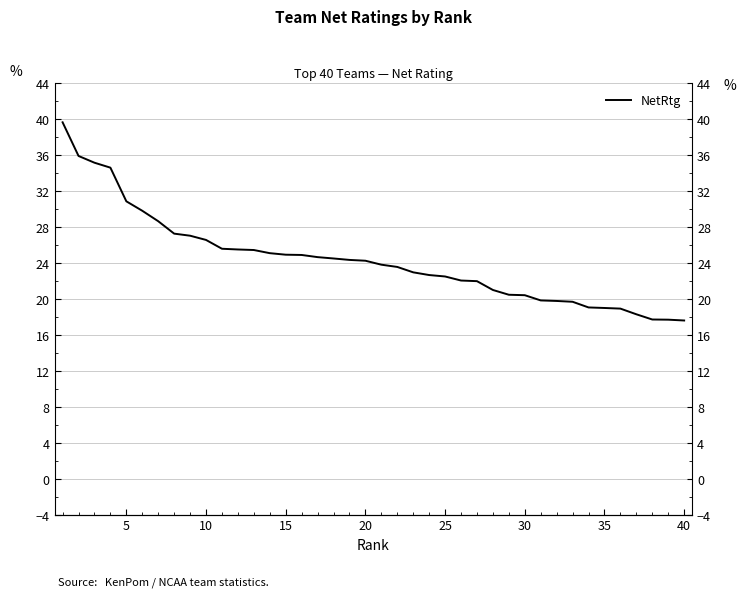

What is the sum of all values?

974.0